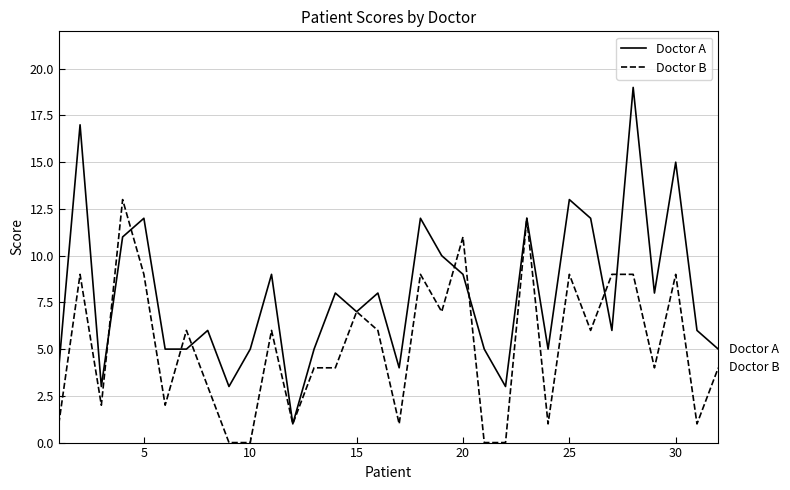

List the series in order of their peak value, highest first.

Doctor A, Doctor B